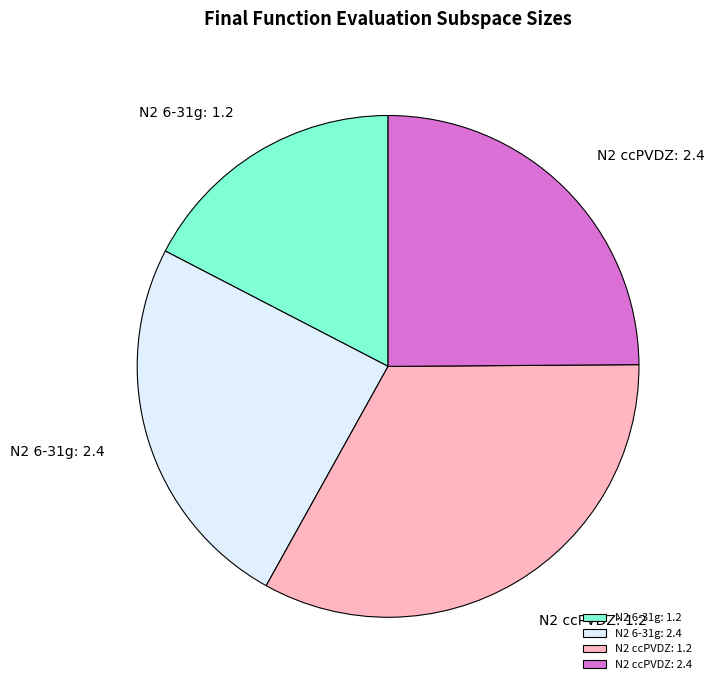

True or false: N2 ccPVDZ: 2.4 accounts for 10% of the total.

False